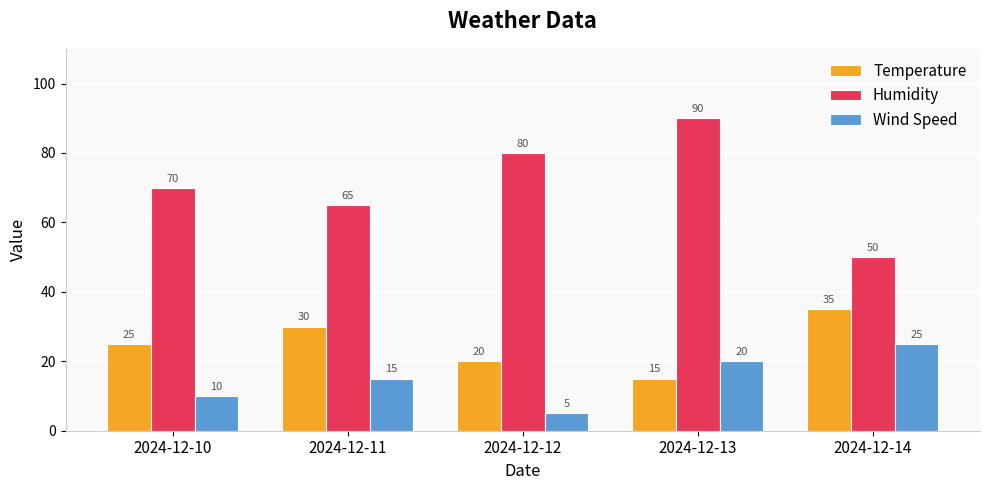

Reading left to right, extract all data points from this chart.

Temperature: 2024-12-10=25	2024-12-11=30	2024-12-12=20	2024-12-13=15	2024-12-14=35
Humidity: 2024-12-10=70	2024-12-11=65	2024-12-12=80	2024-12-13=90	2024-12-14=50
Wind Speed: 2024-12-10=10	2024-12-11=15	2024-12-12=5	2024-12-13=20	2024-12-14=25